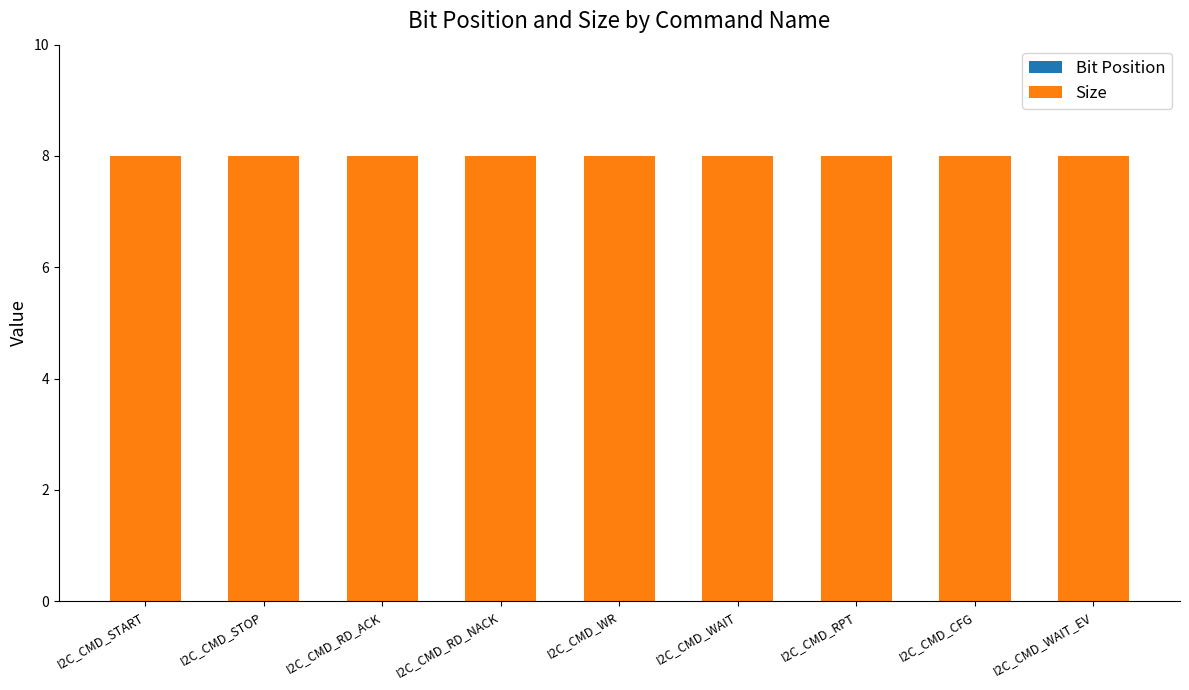

Which series changed the most between I2C_CMD_START and I2C_CMD_WR?

Bit Position